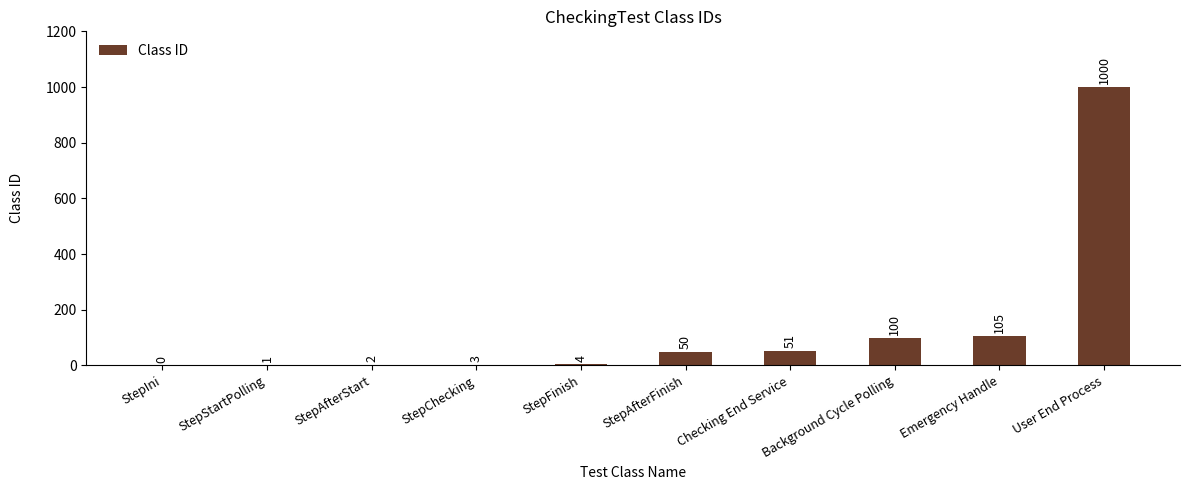

Between Emergency Handle and StepAfterFinish, which is larger?

Emergency Handle